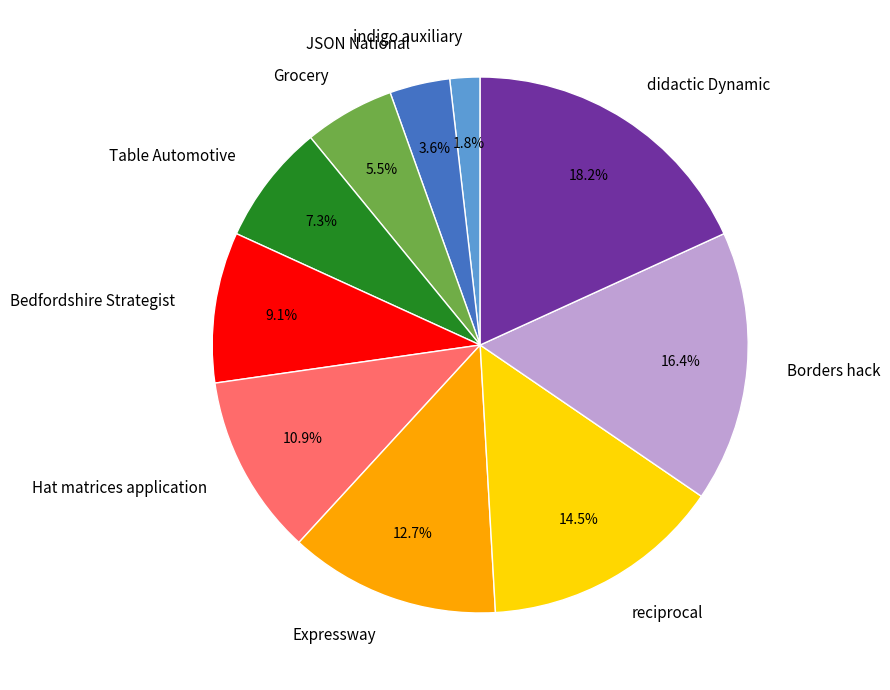

Is Bedfordshire Strategist the majority of the pie?

No